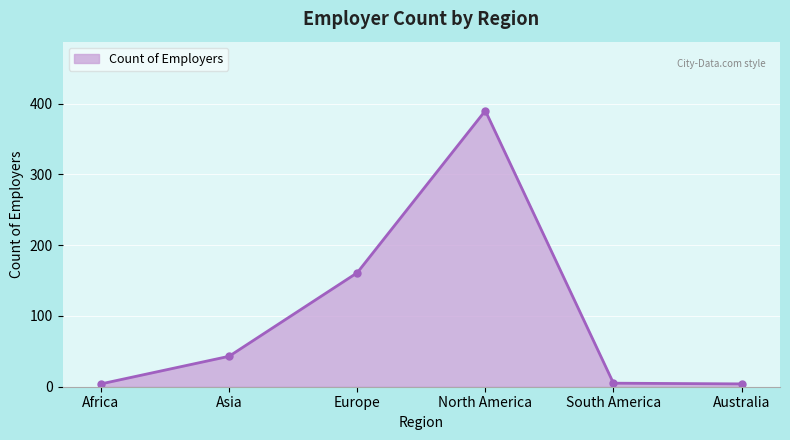

What is the smallest value displayed?

4